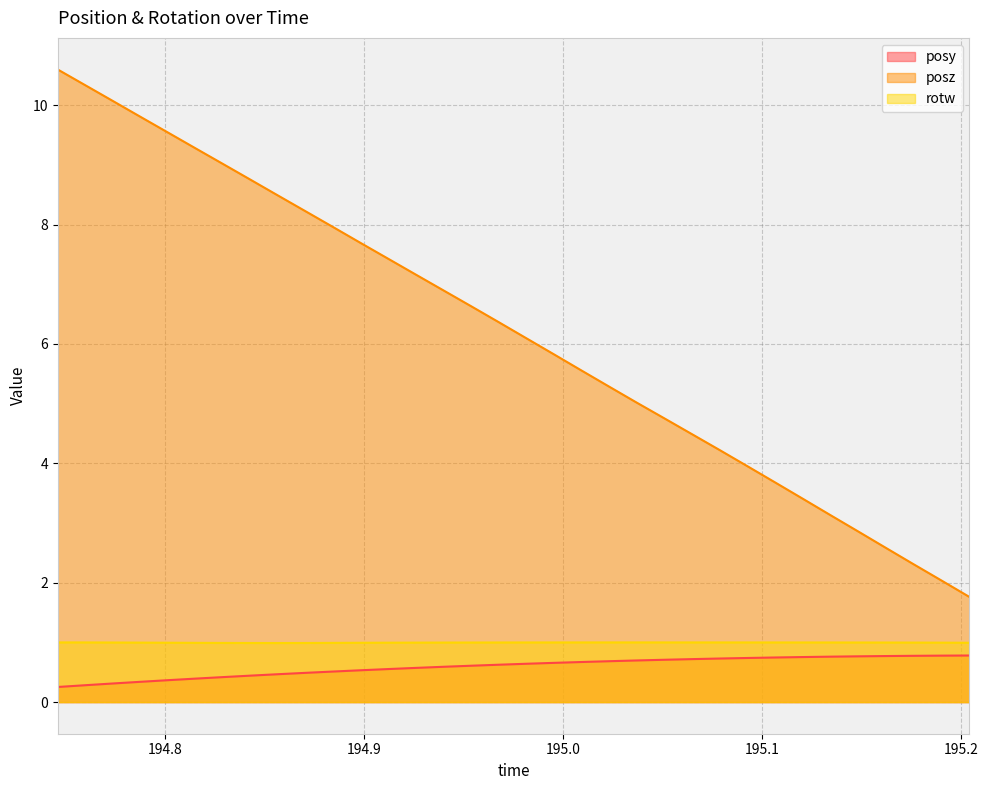

True or false: posy and posz cross at least once.

False